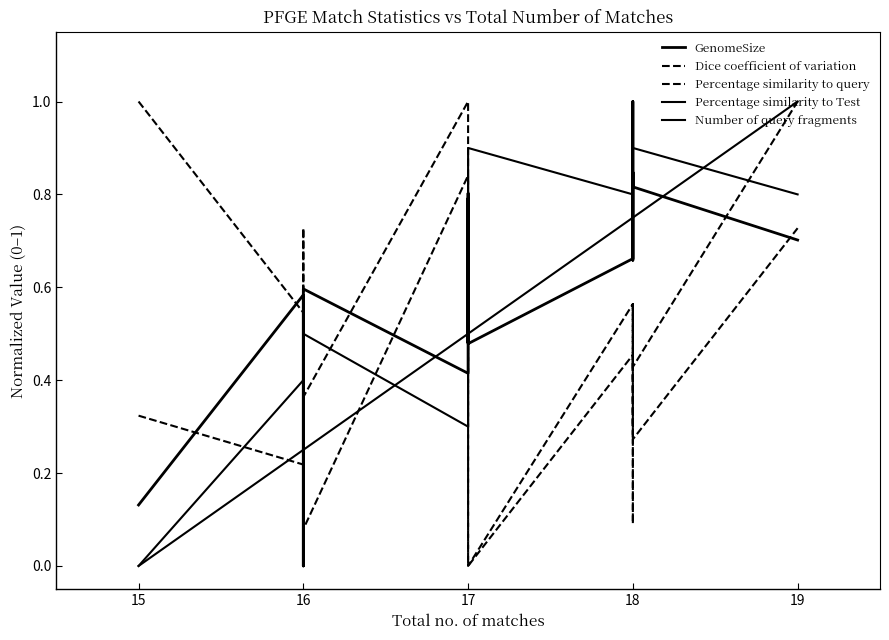

At 19, list the series in order from largest to smallest.

Percentage similarity to query, Dice coefficient of variation, Percentage similarity to Test, GenomeSize, Number of query fragments